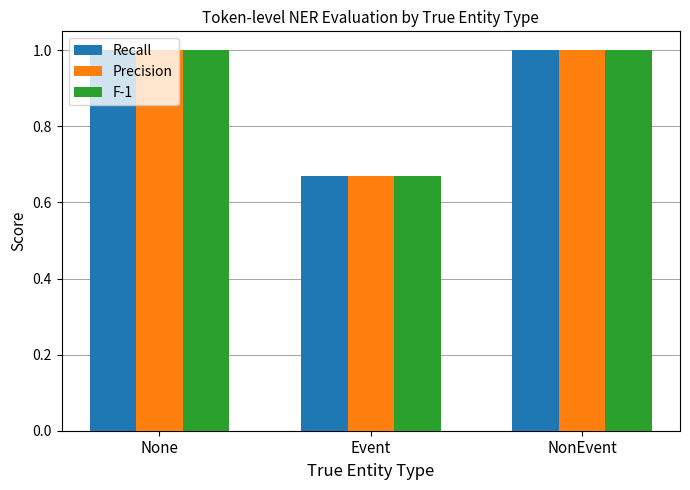

How many distinct data groups are displayed?

3